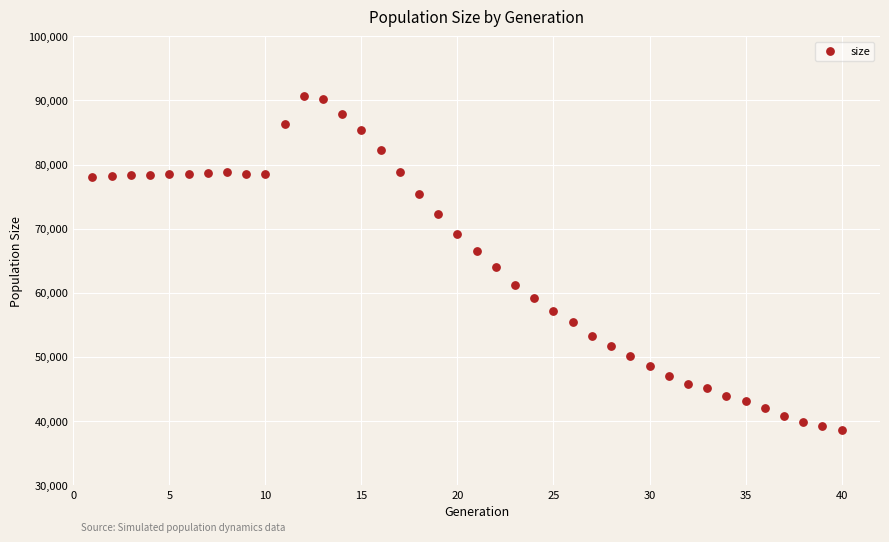

What is the range of Y values (max minus min)?

52090